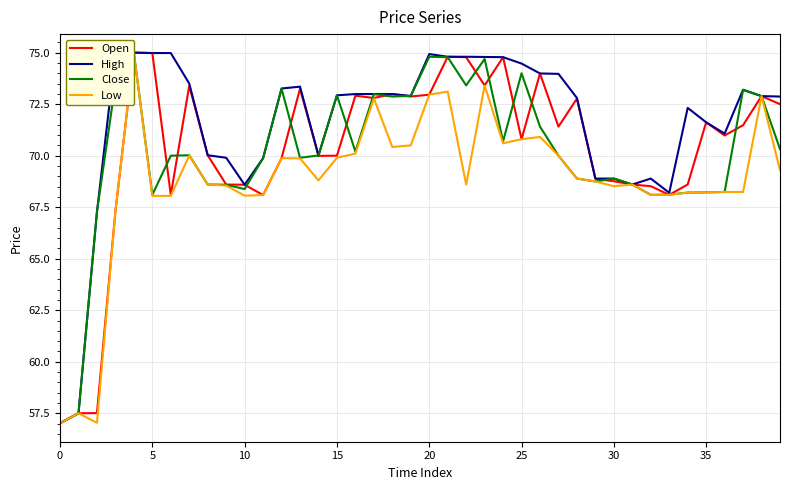

What is the difference between the maximum and second lowest values in the Low series?

17.9